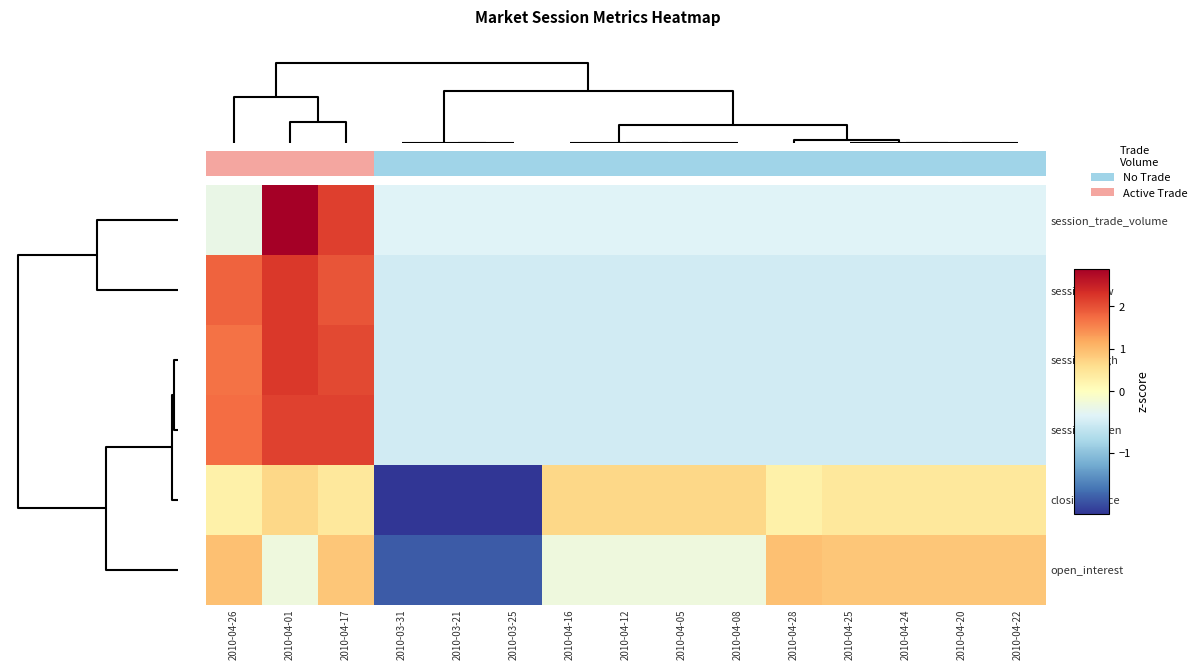

The closing_price series shows 0.6 at 2010-04-25. True or false?

False